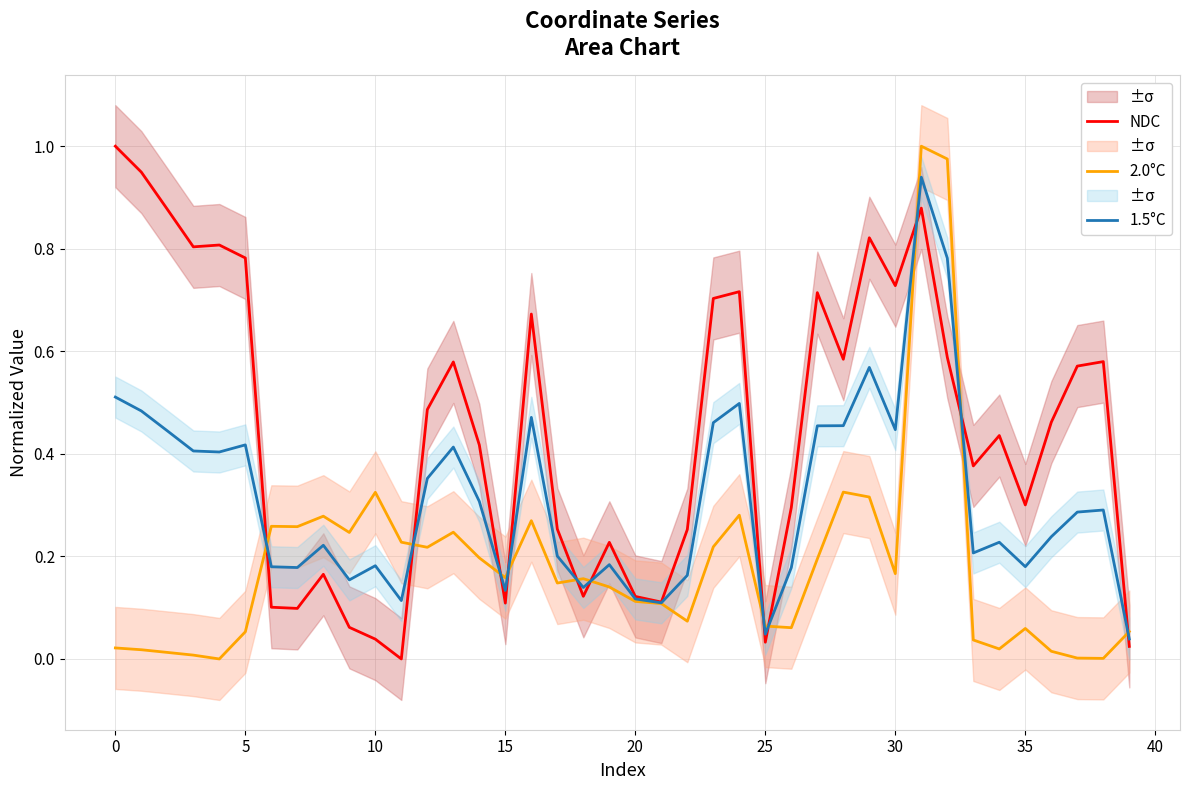

True or false: NDC and 2.0°C cross at least once.

True